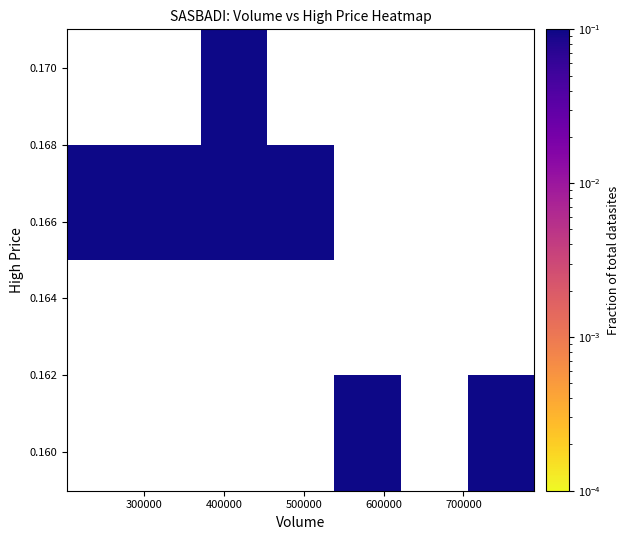

How many data points does each series have?

7